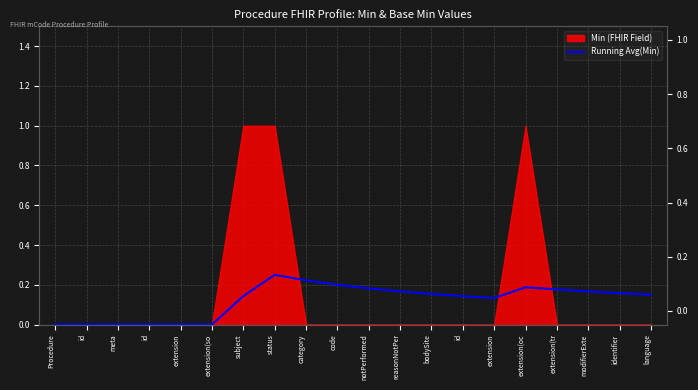

At which category does the data reach its first local valley?

extension